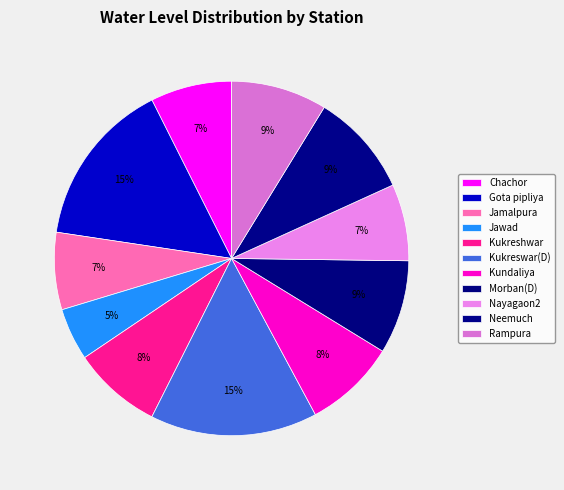

Does Jawad represent more than half of the total?

No